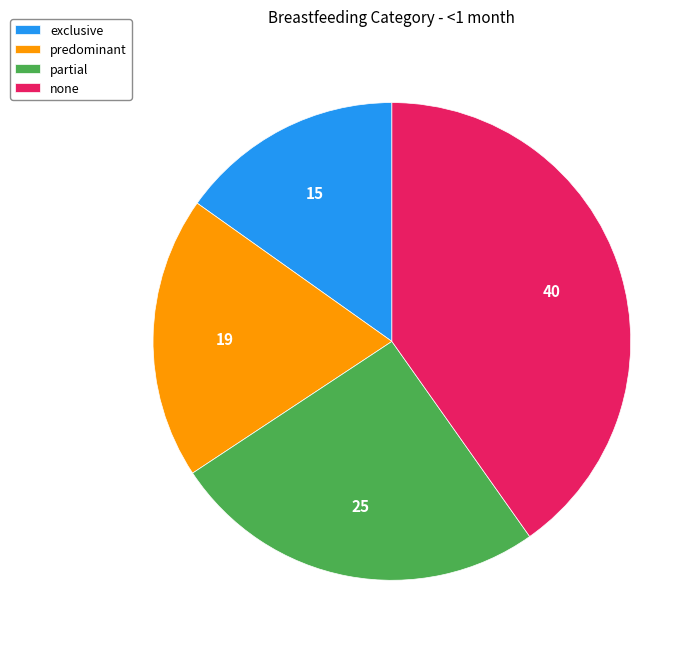

Is there any slice that represents more than half of the pie?

No